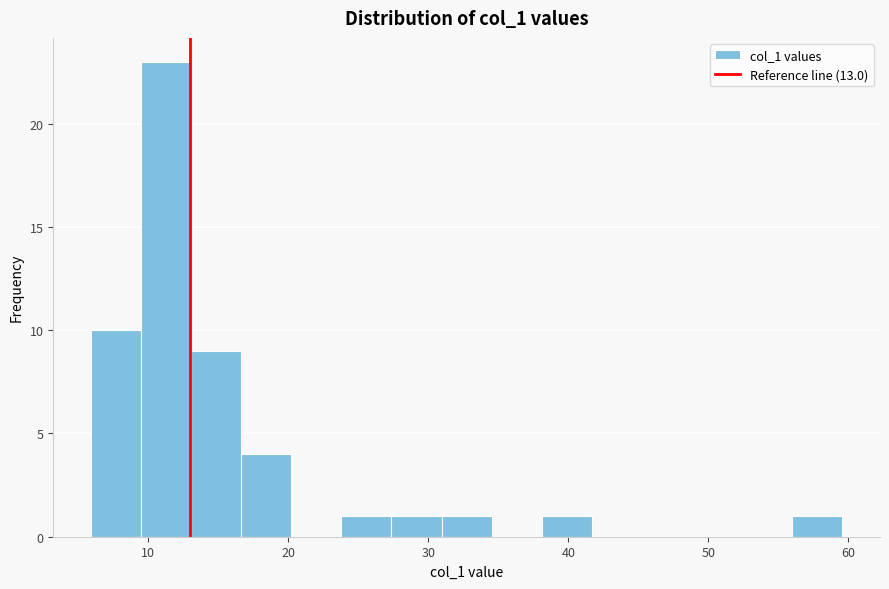

Around what value on the x-axis is the tallest bar? Give the approximate position of its centre, as read against the axis.

11